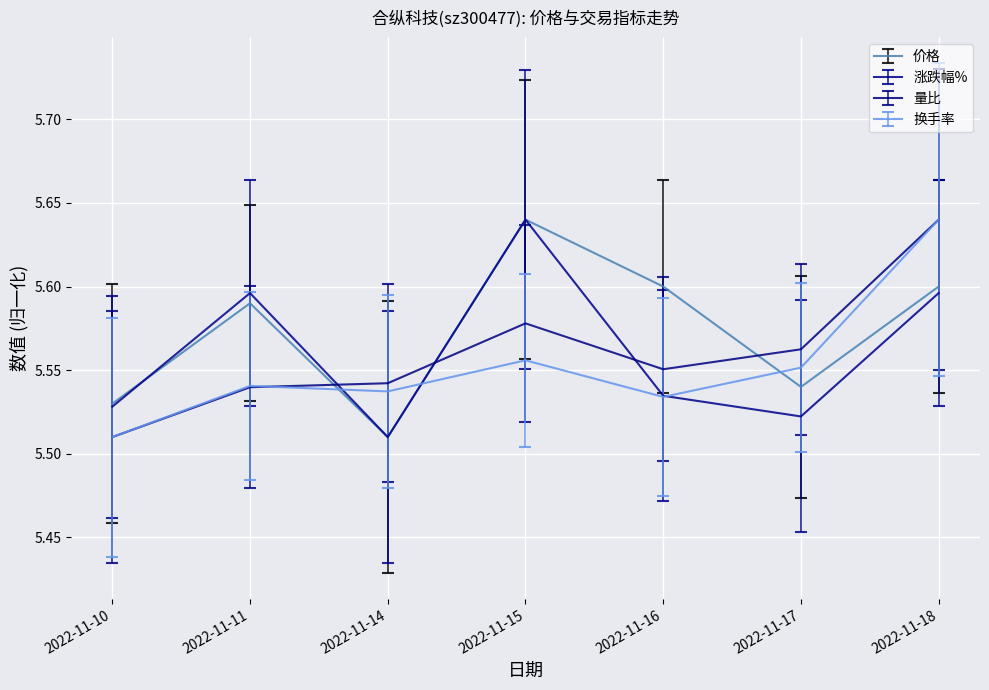

At which label does 价格 reach its peak?

2022-11-15